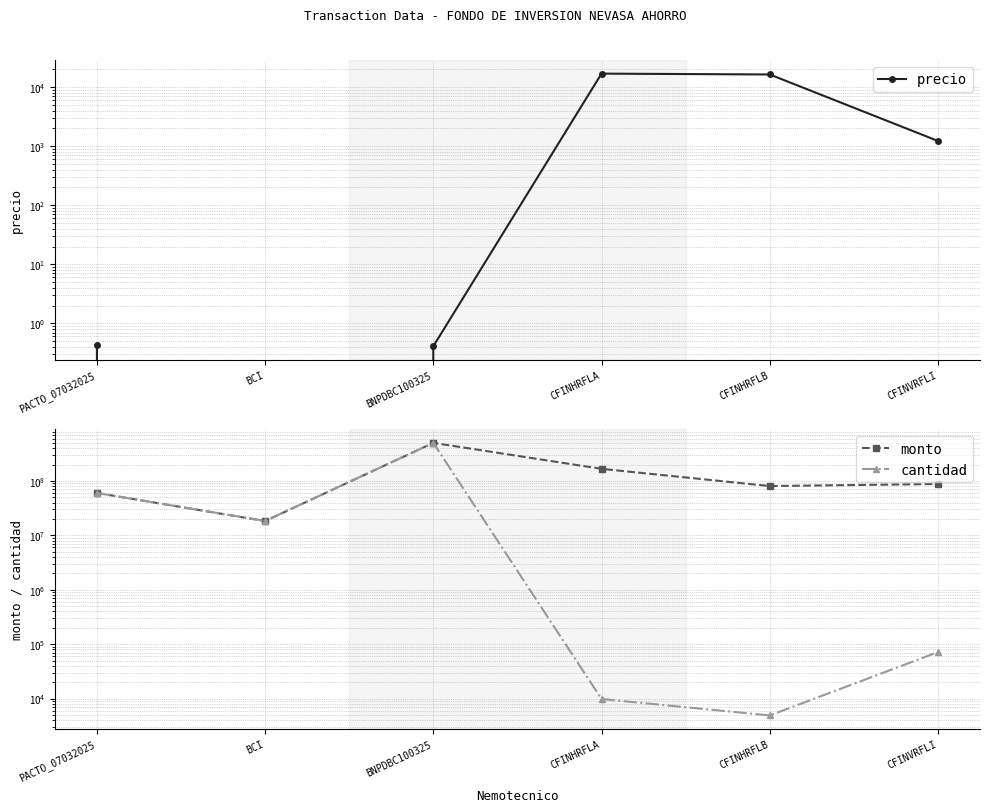

What is the difference between the maximum and minimum values in the monto series?

481451416.0